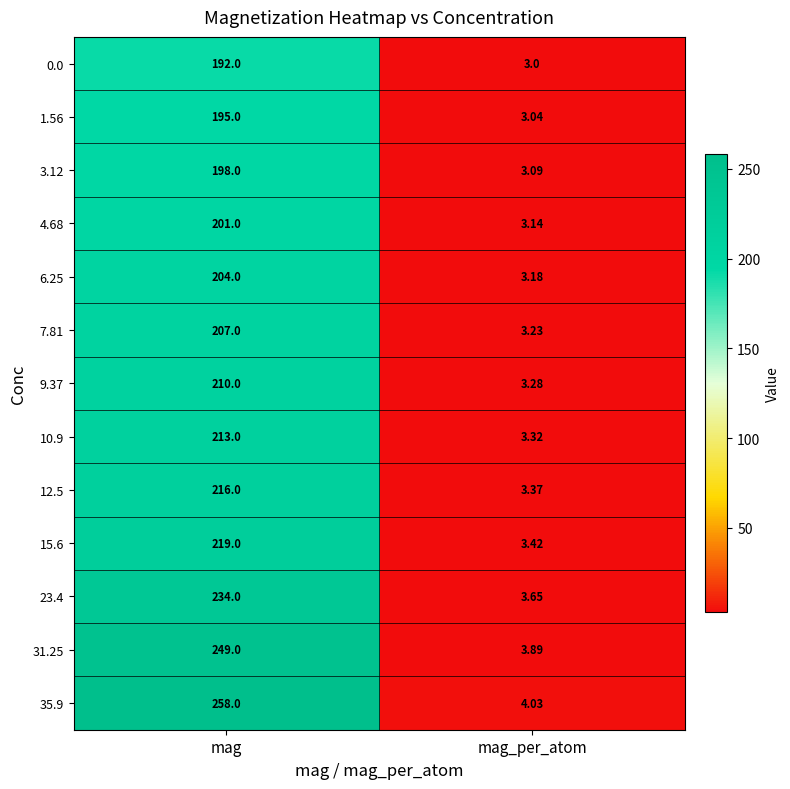

Is the value of 4.68 at mag_per_atom greater than the value of 0.0 at mag?

No